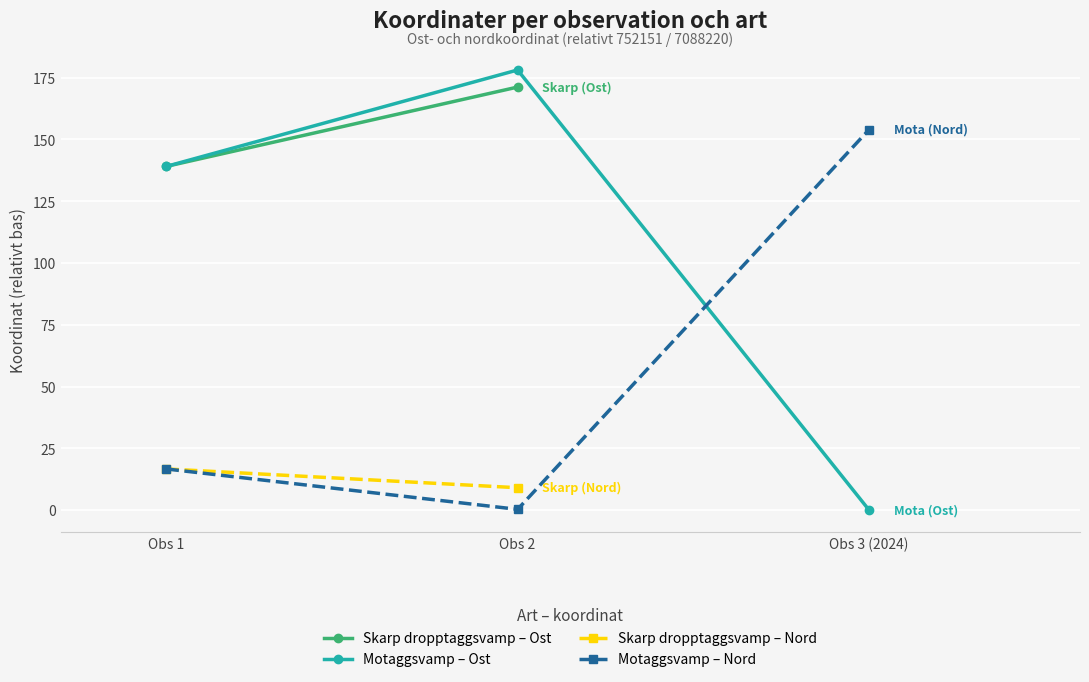

What is the value of the Motaggsvamp – Nord point at the 1st from the left?

16.7